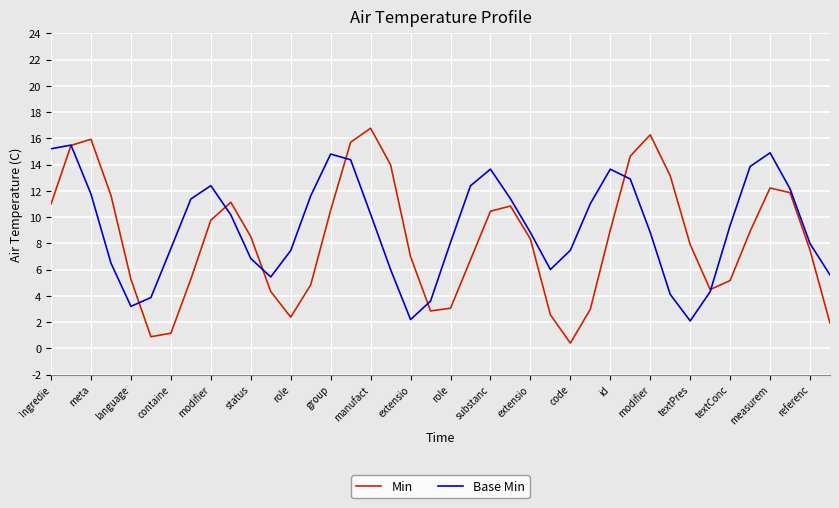

What is the maximum value for Base Min?

15.5